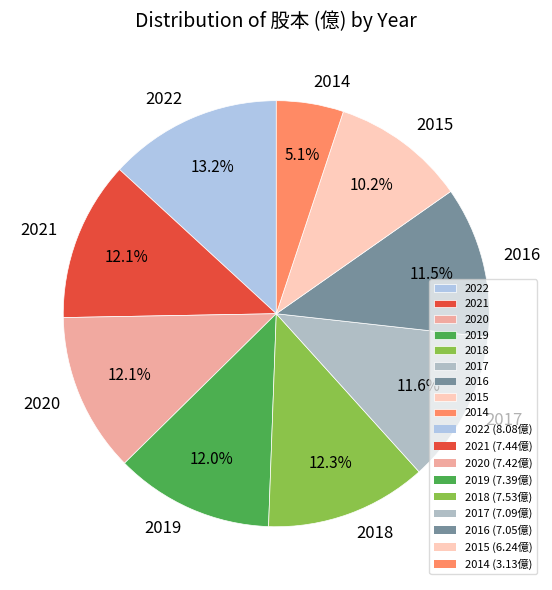

To the nearest percent, what is the average slice percentage?

11%